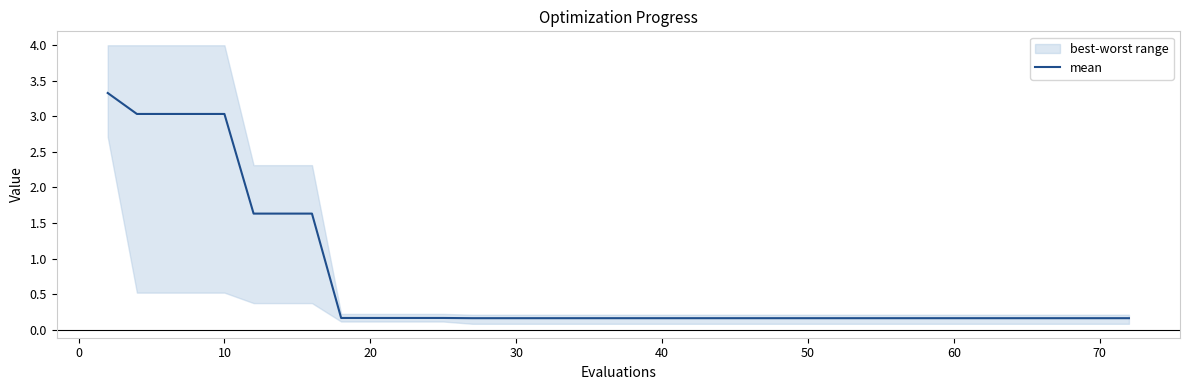

How many lines are shown in the chart?

1